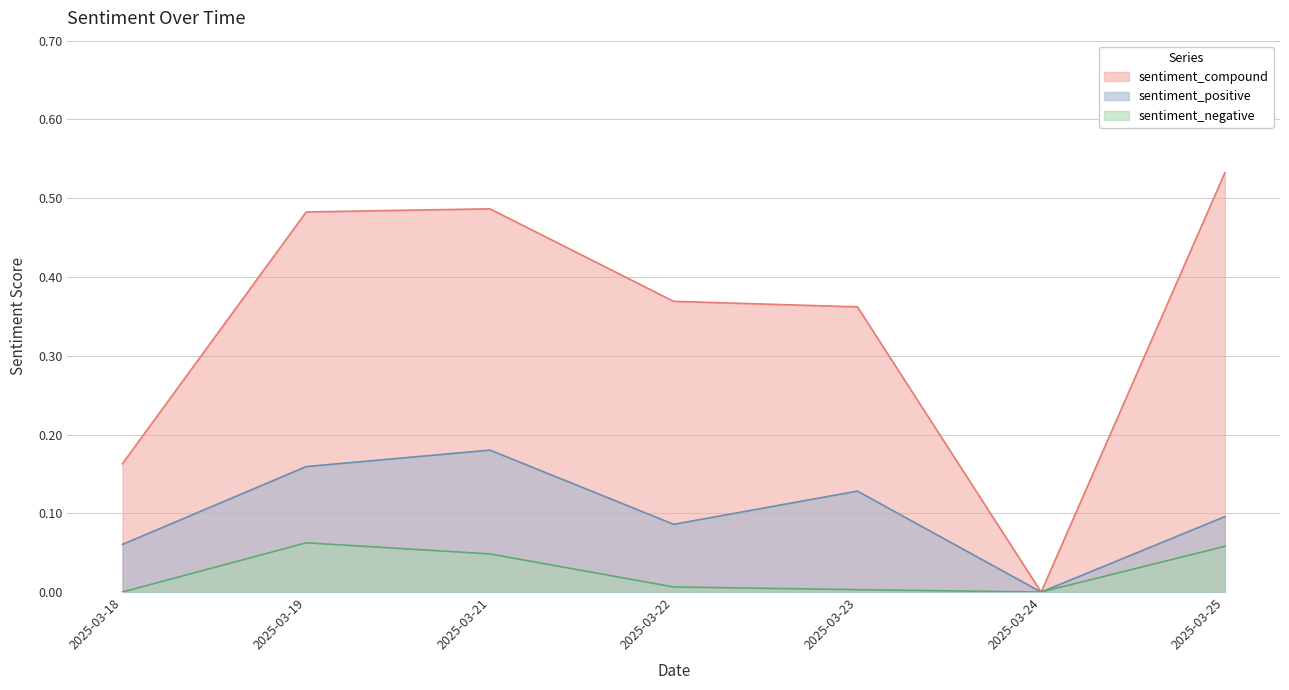

List the labels in order of sentiment_negative value, largest first.

2025-03-19, 2025-03-25, 2025-03-21, 2025-03-22, 2025-03-23, 2025-03-18, 2025-03-24